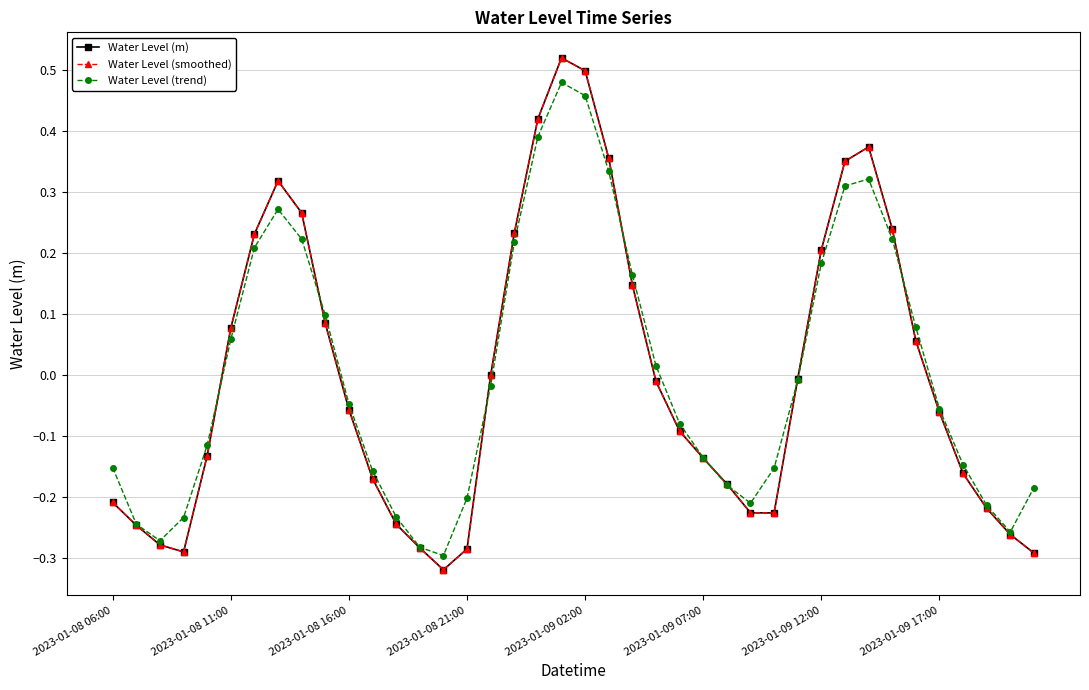

How many interior local valleys does the Water Level (m) series have?

3